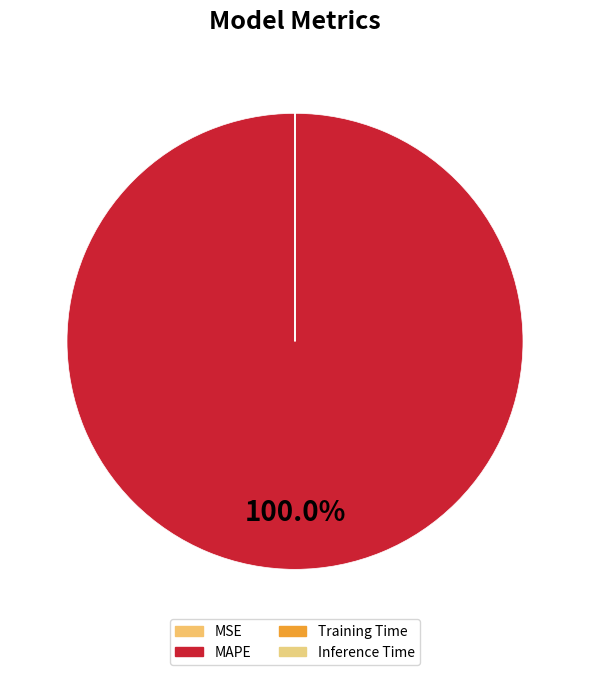

Is it true that Inference Time is 0% of the pie?

True